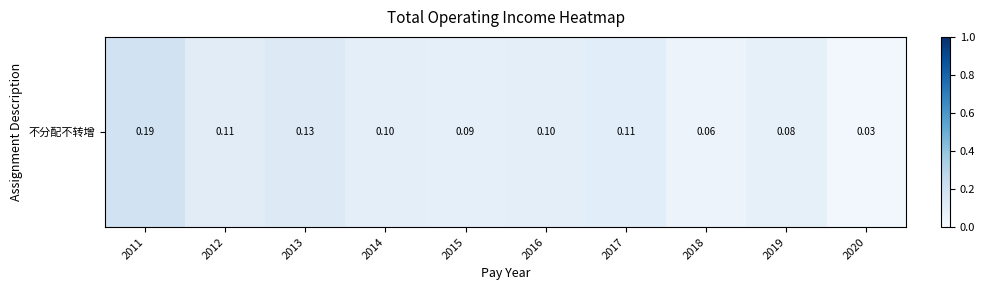

Which has a higher value, 2012 or 2016?

2012